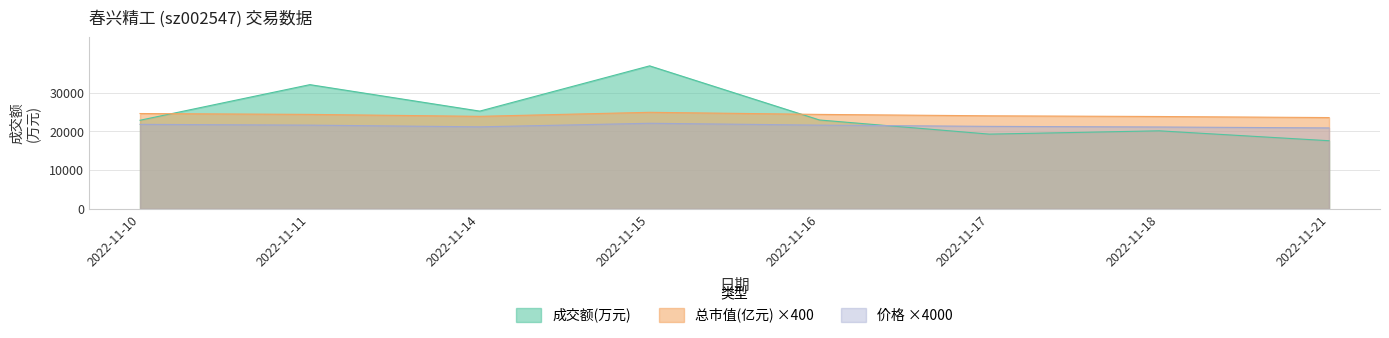

At which label does 成交额(万元) reach its minimum?

2022-11-21